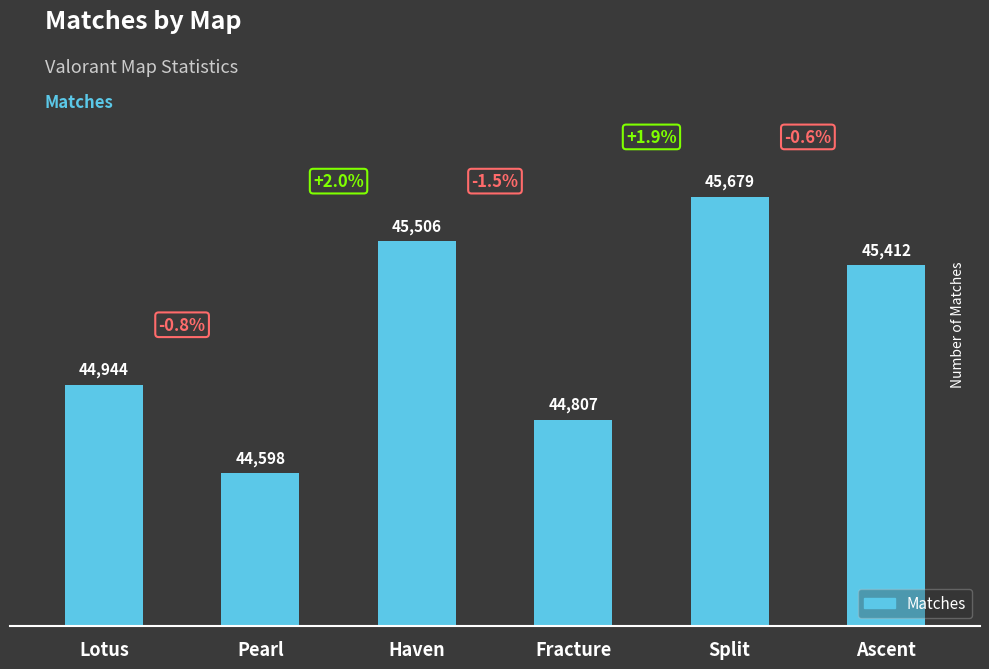

Count the number of categories in the chart.

6